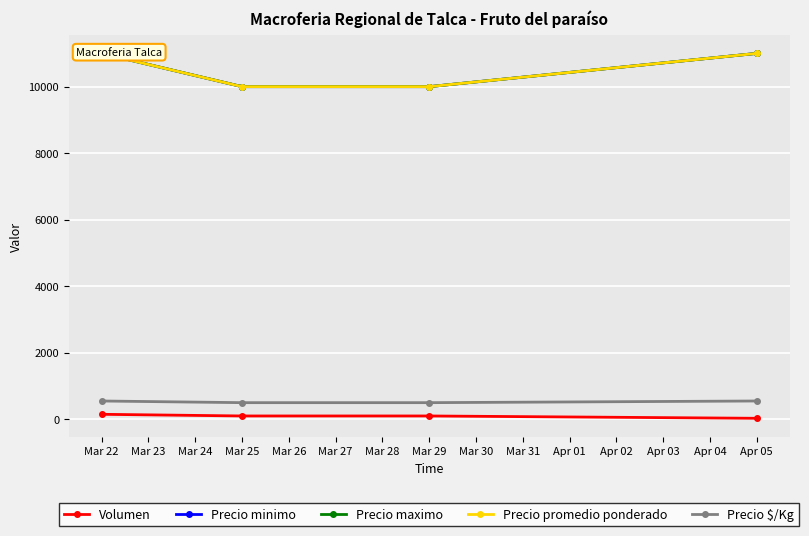

True or false: Volumen and Precio $/Kg intersect in this chart.

False